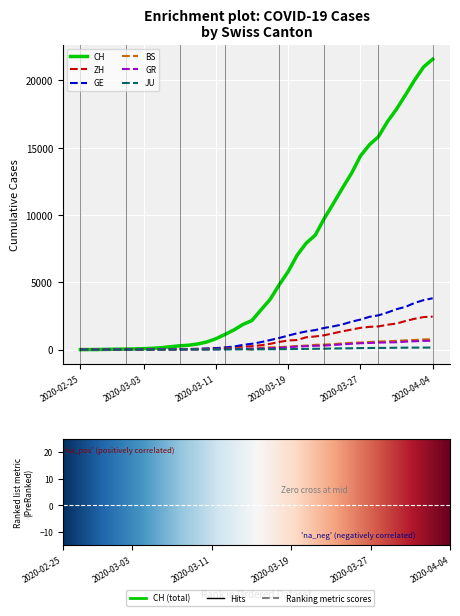

Which series has the largest total across all categories?

CH